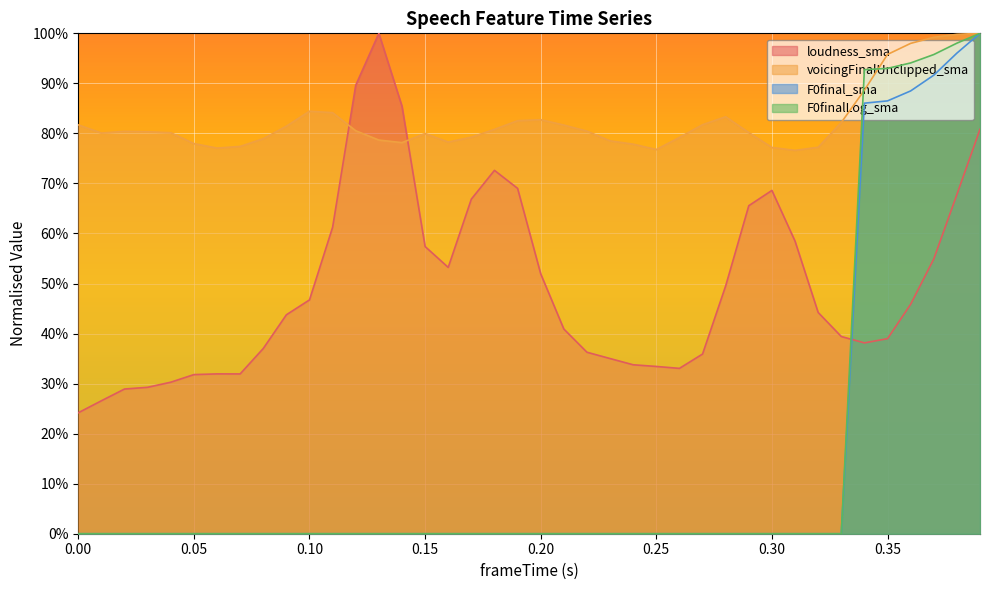

How many data points in F0finalLog_sma are above 0?

6